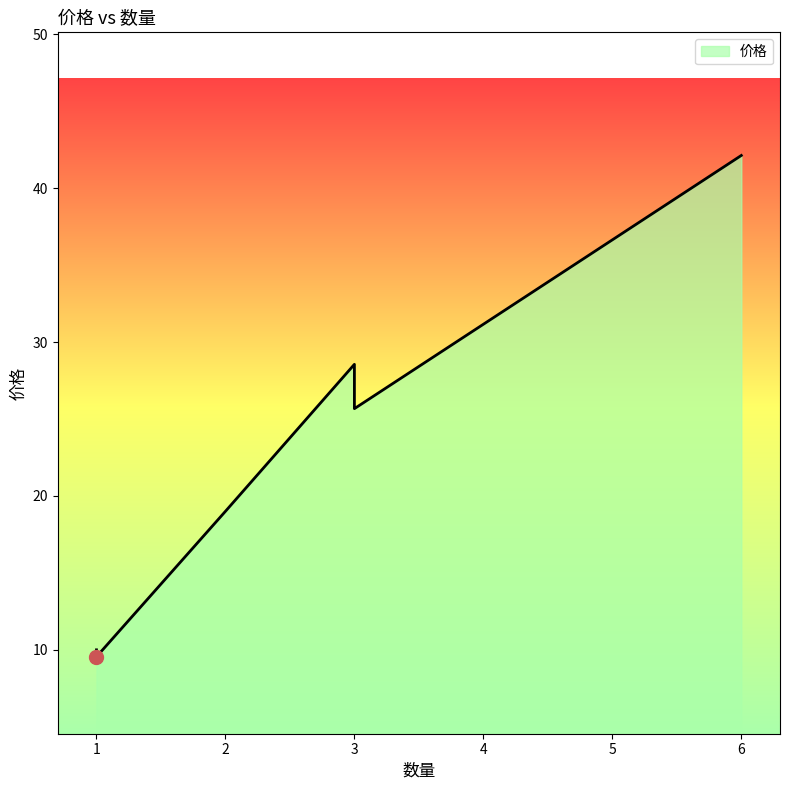

Which label corresponds to the smallest value in the chart?

1